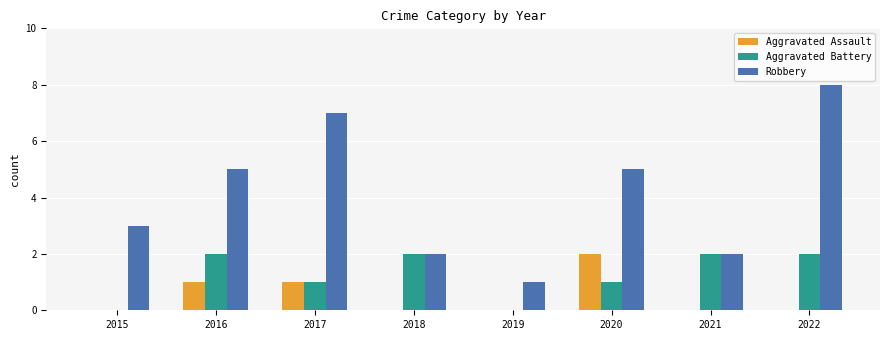

Is the value of Aggravated Assault at 2021 greater than the value of Robbery at 2018?

No